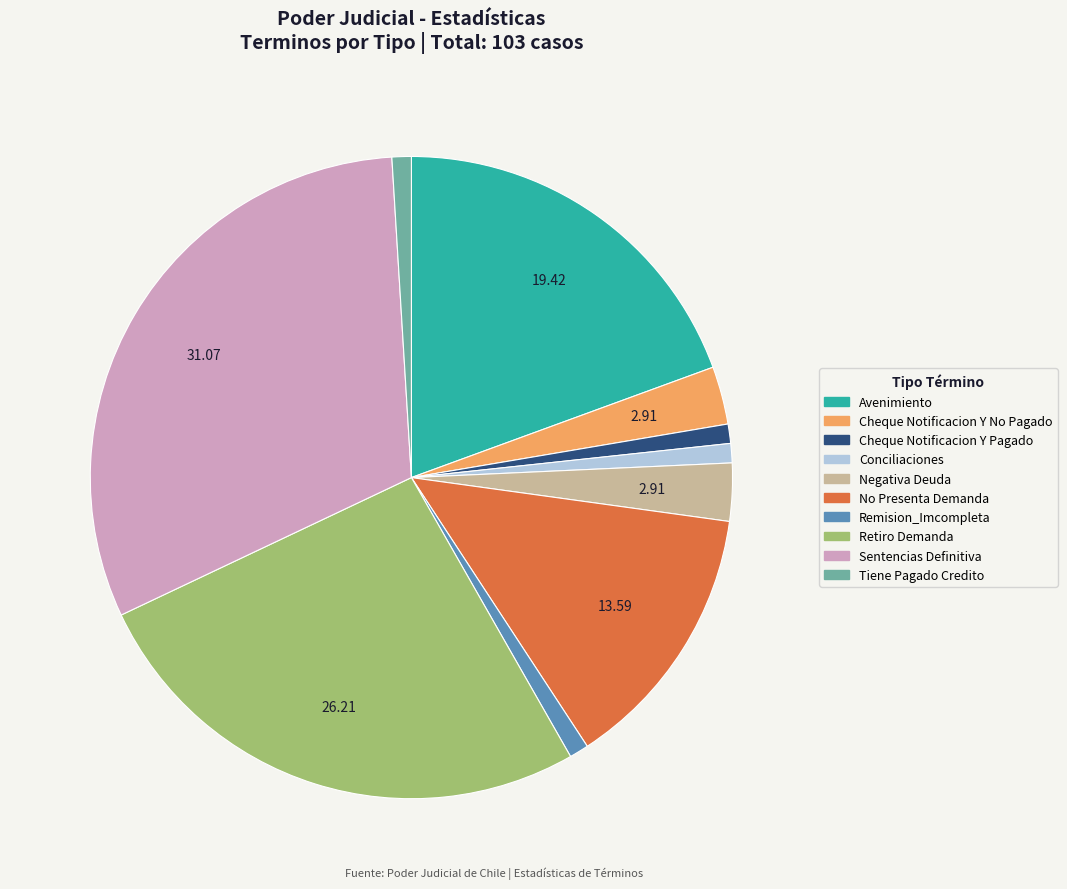

What is the ratio of the value at Avenimiento to the value at Conciliaciones?

20.0